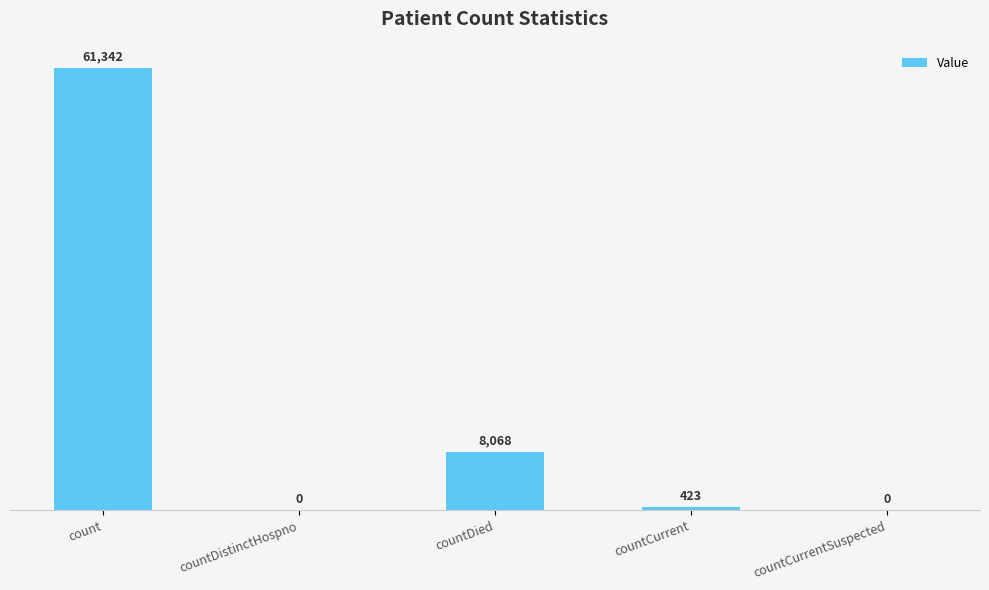

What is the sum of all values?

69833